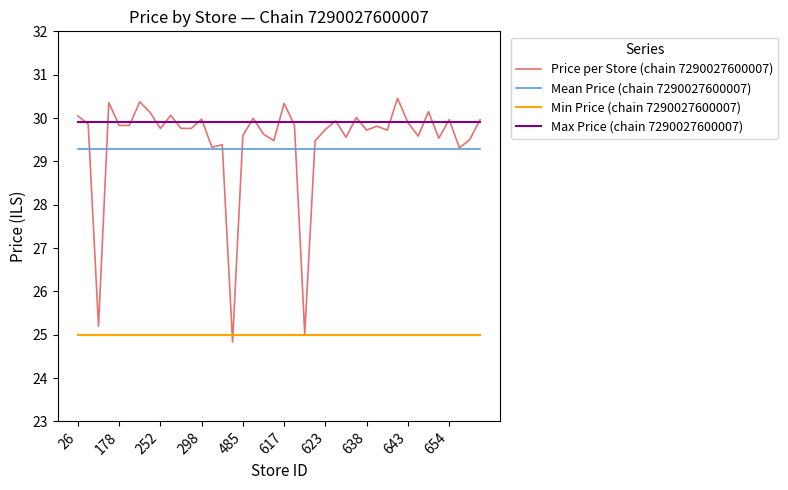

Which series has the widest spread of values?

Price per Store (chain 7290027600007)